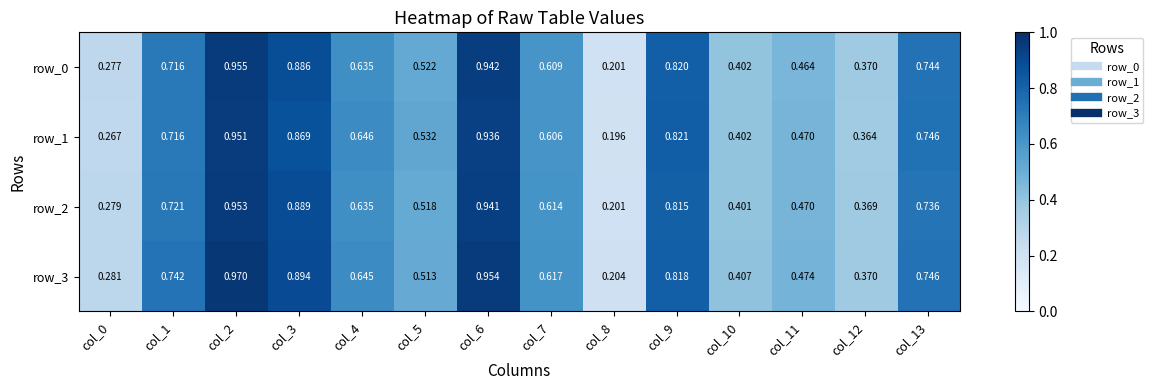

Which series changed the most between col_6 and col_13?

row_3